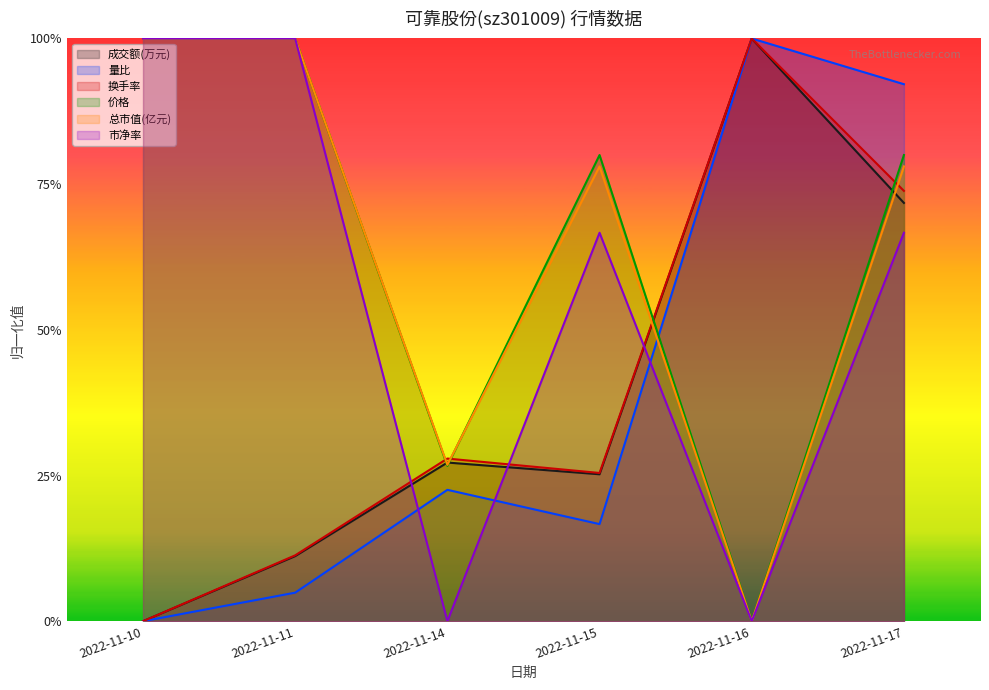

Reading left to right, what are all the values shown in this chart?

成交额(万元): 0.0	0.1	0.3	0.3	1.0	0.7
量比: 0.0	0.0	0.2	0.2	1.0	0.9
换手率: 0.0	0.1	0.3	0.3	1.0	0.7
价格: 1.0	1.0	0.3	0.8	0.0	0.8
总市值(亿元): 1.0	1.0	0.3	0.8	0.0	0.8
市净率: 1.0	1.0	0.0	0.7	0.0	0.7